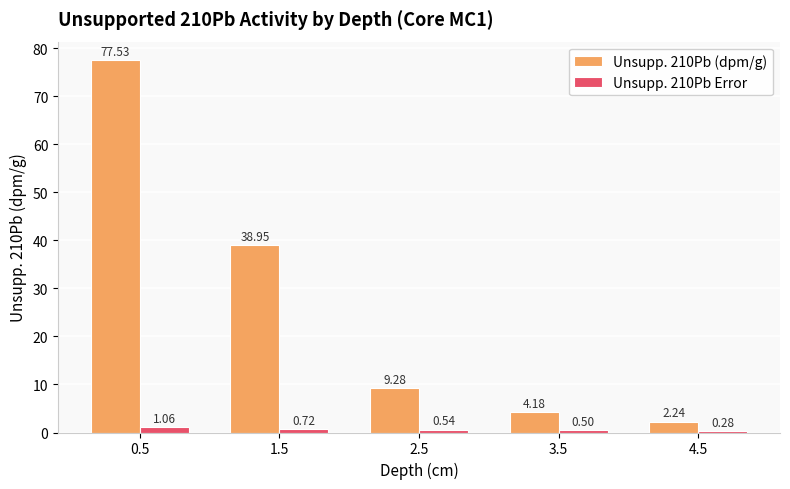

At which label does Unsupp. 210Pb (dpm/g) first exceed 9?

0.5